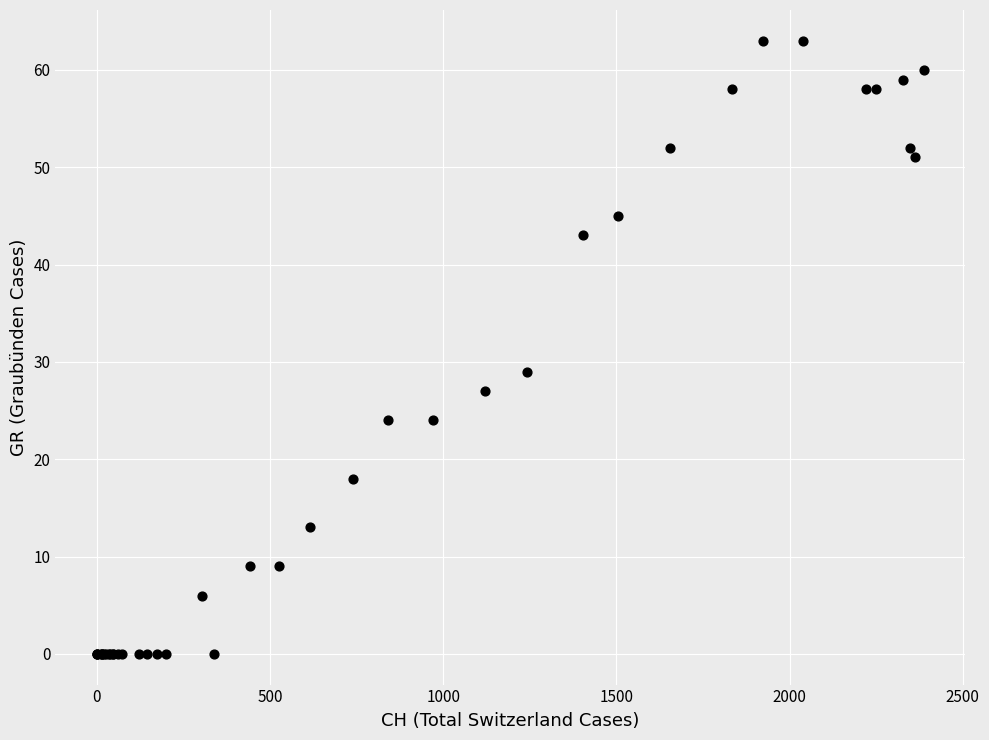

What Y value in the scatter plot is closest to 31?

29